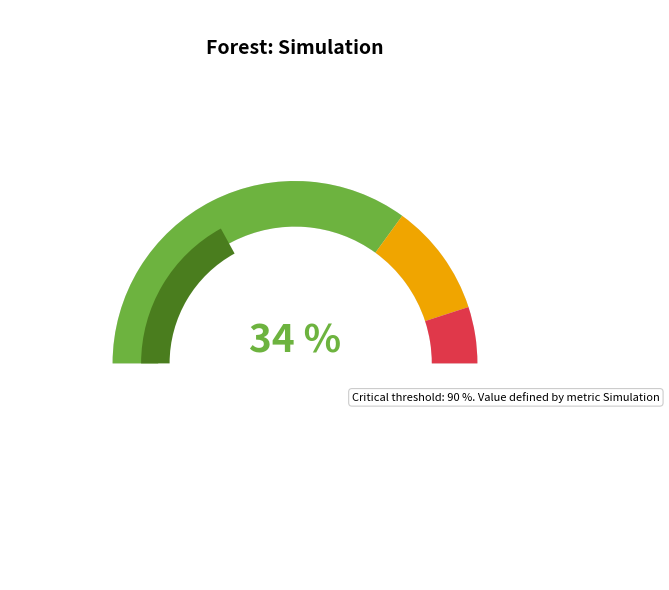

Which slice is the largest?

1